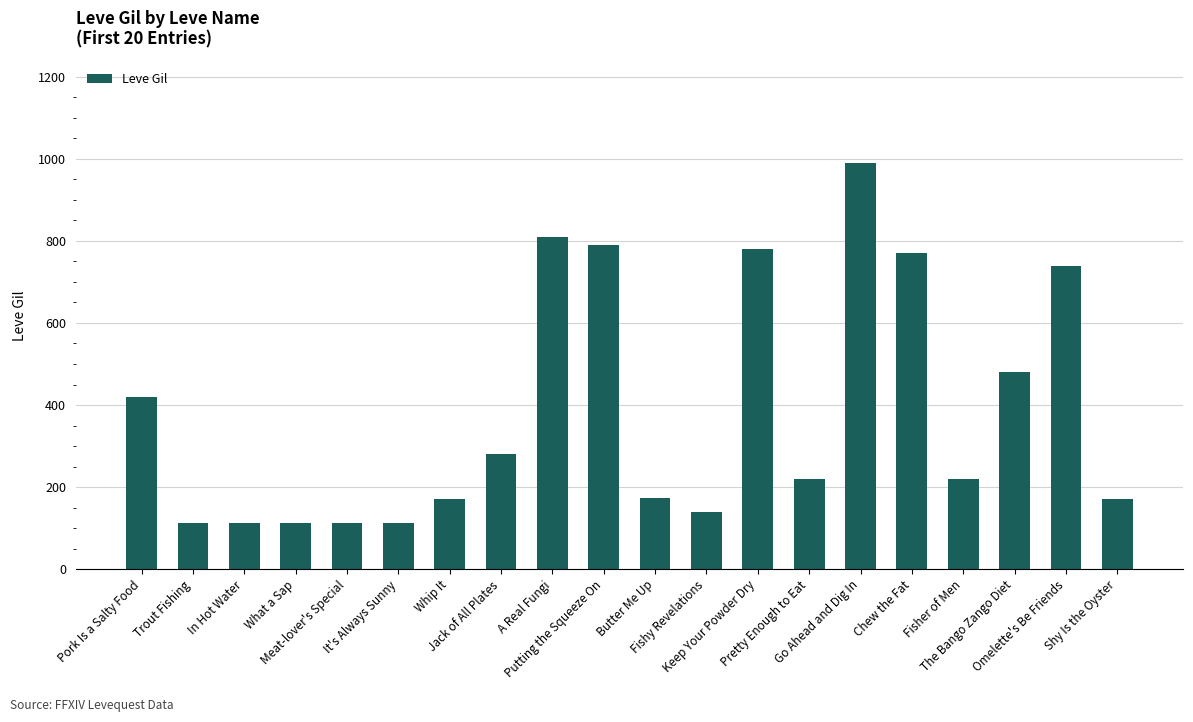

What is the average value?

386